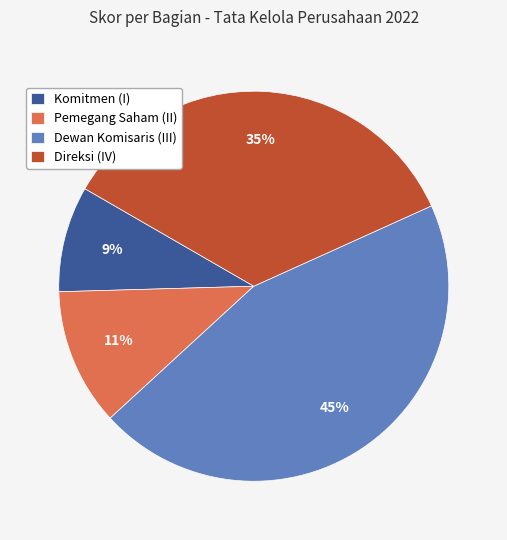

To the nearest percent, what is the average slice percentage?

25%